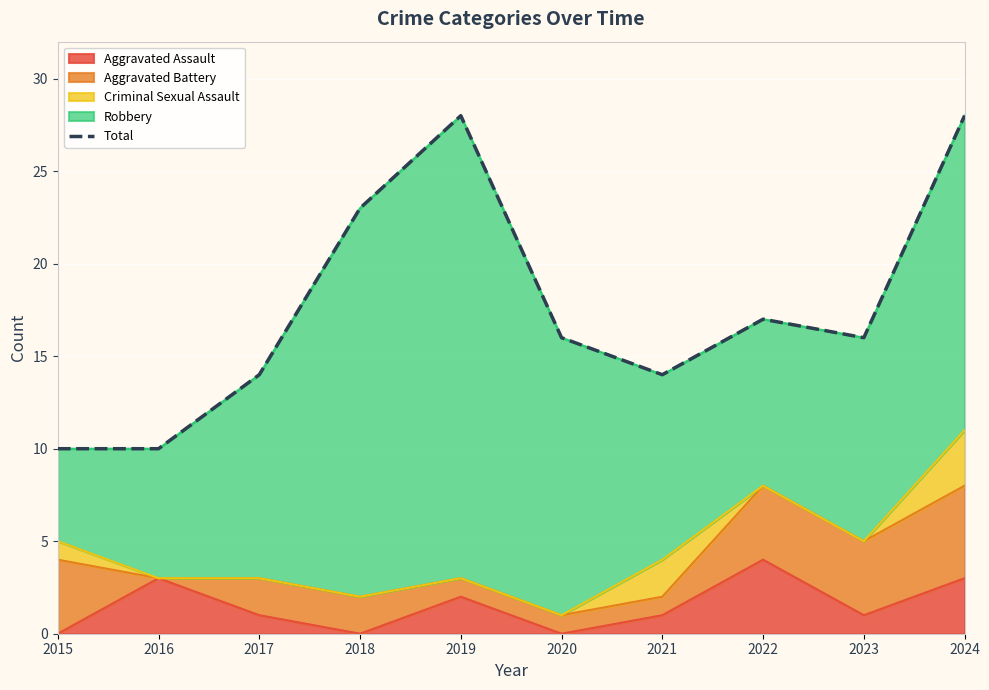

Is it true that the value at 2016 is 7?

False